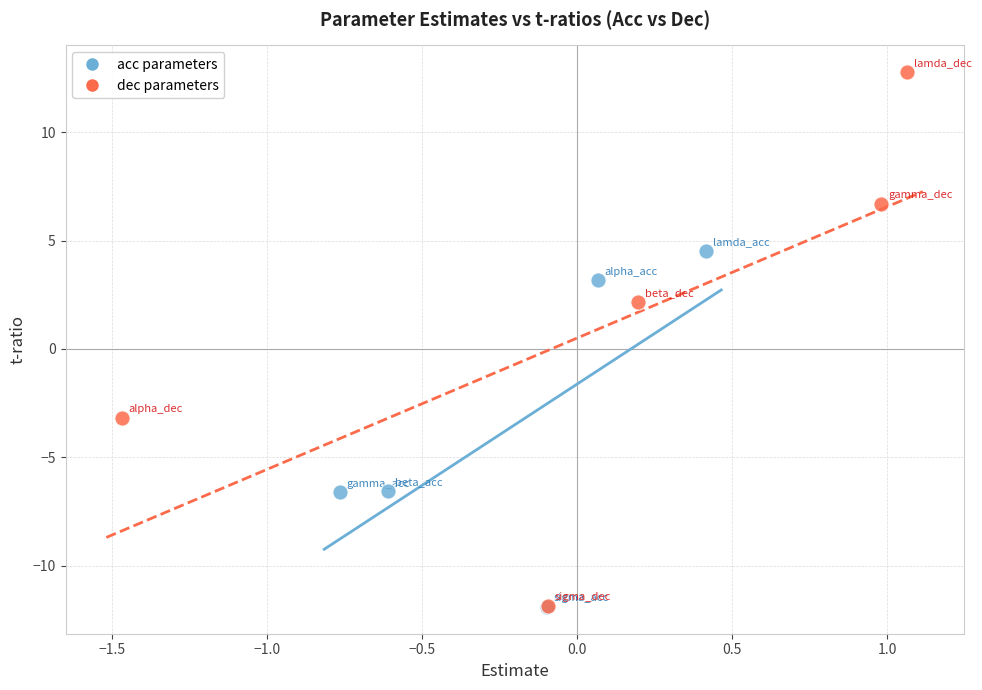

Which series has the widest spread of Y values?

dec parameters